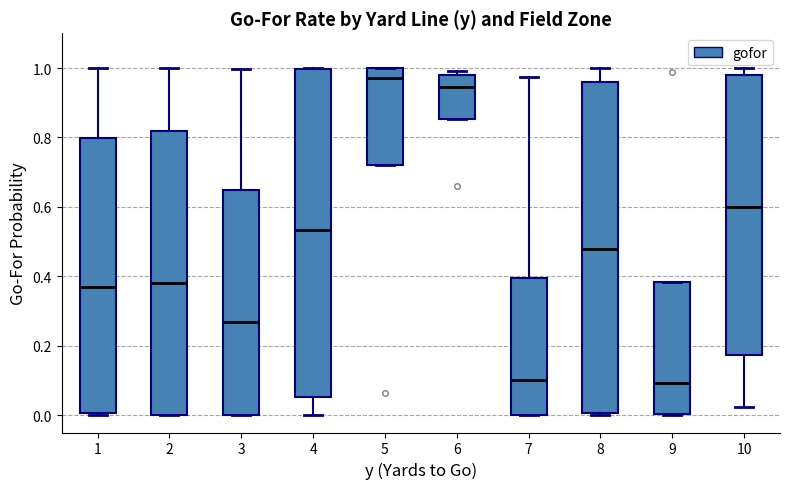

Where does the median line of the box at x = 10 sit on the y-axis? The values are not printed on the chart, so give them approximately, as read against the axis.

0.60